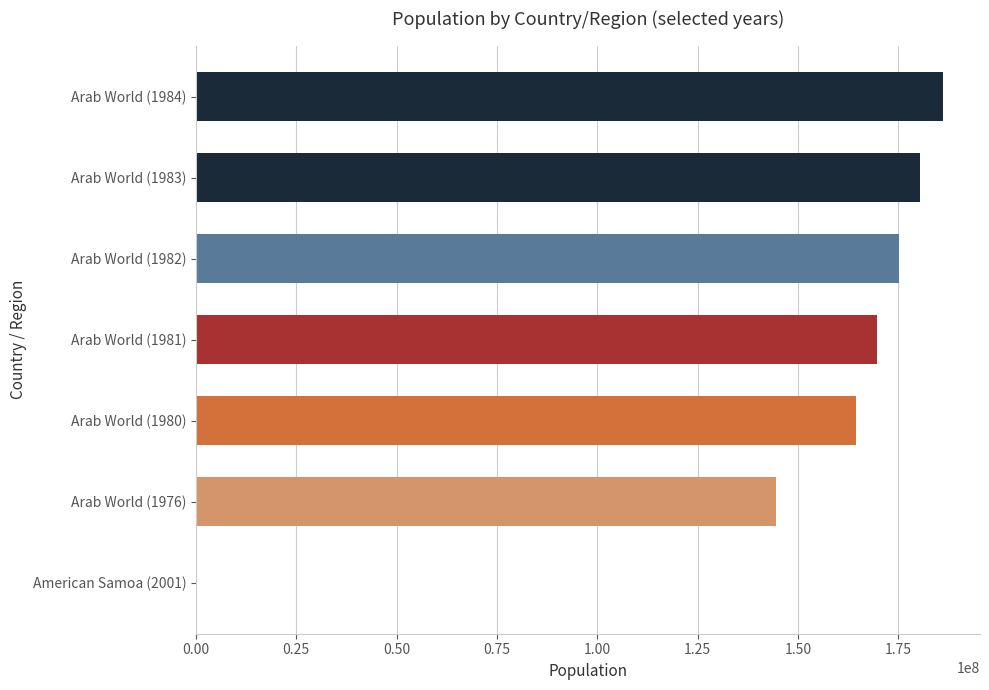

Where is the data nearest to the value 93046899?

Arab World (1976)